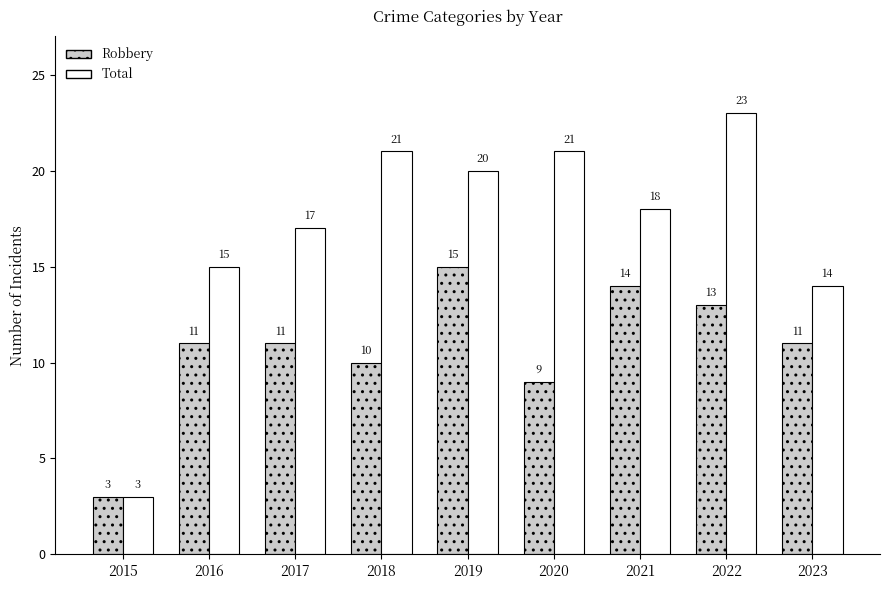

What is the smallest value displayed?

3